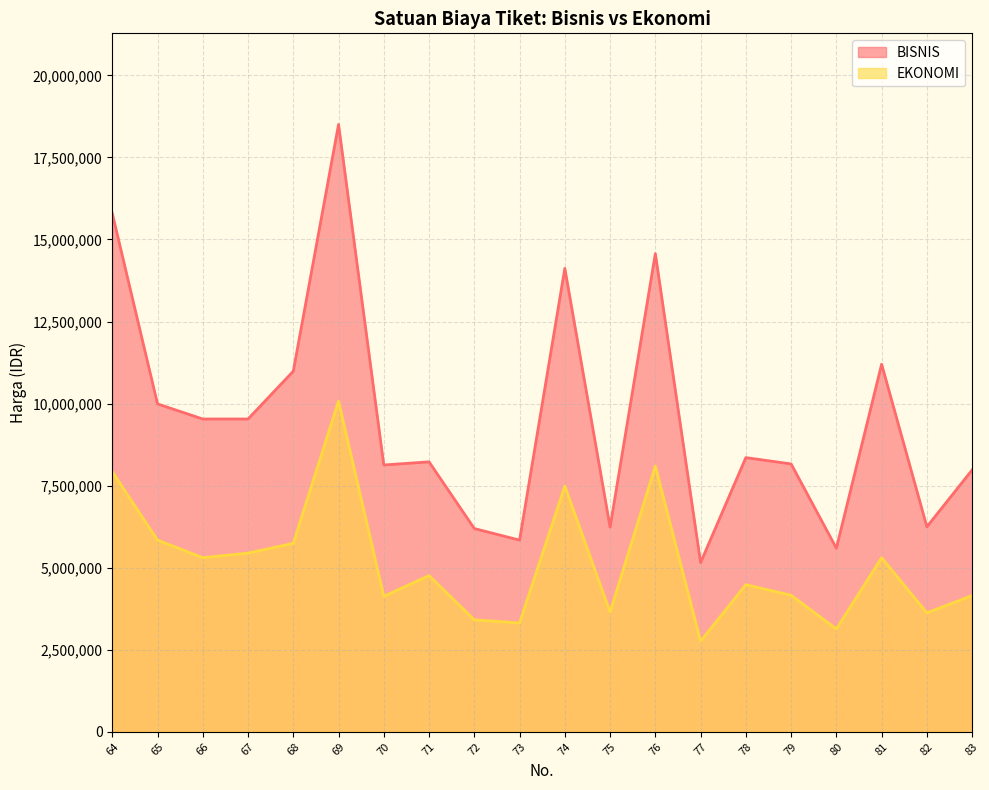

At 74, list the series in order from largest to smallest.

BISNIS, EKONOMI